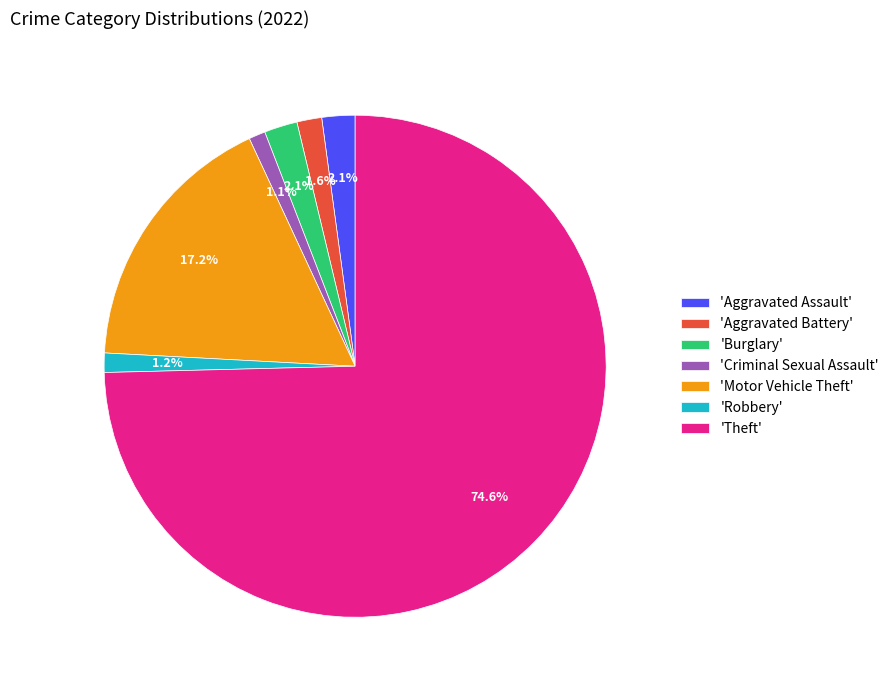

What is the largest slice in the pie chart?

'Theft'